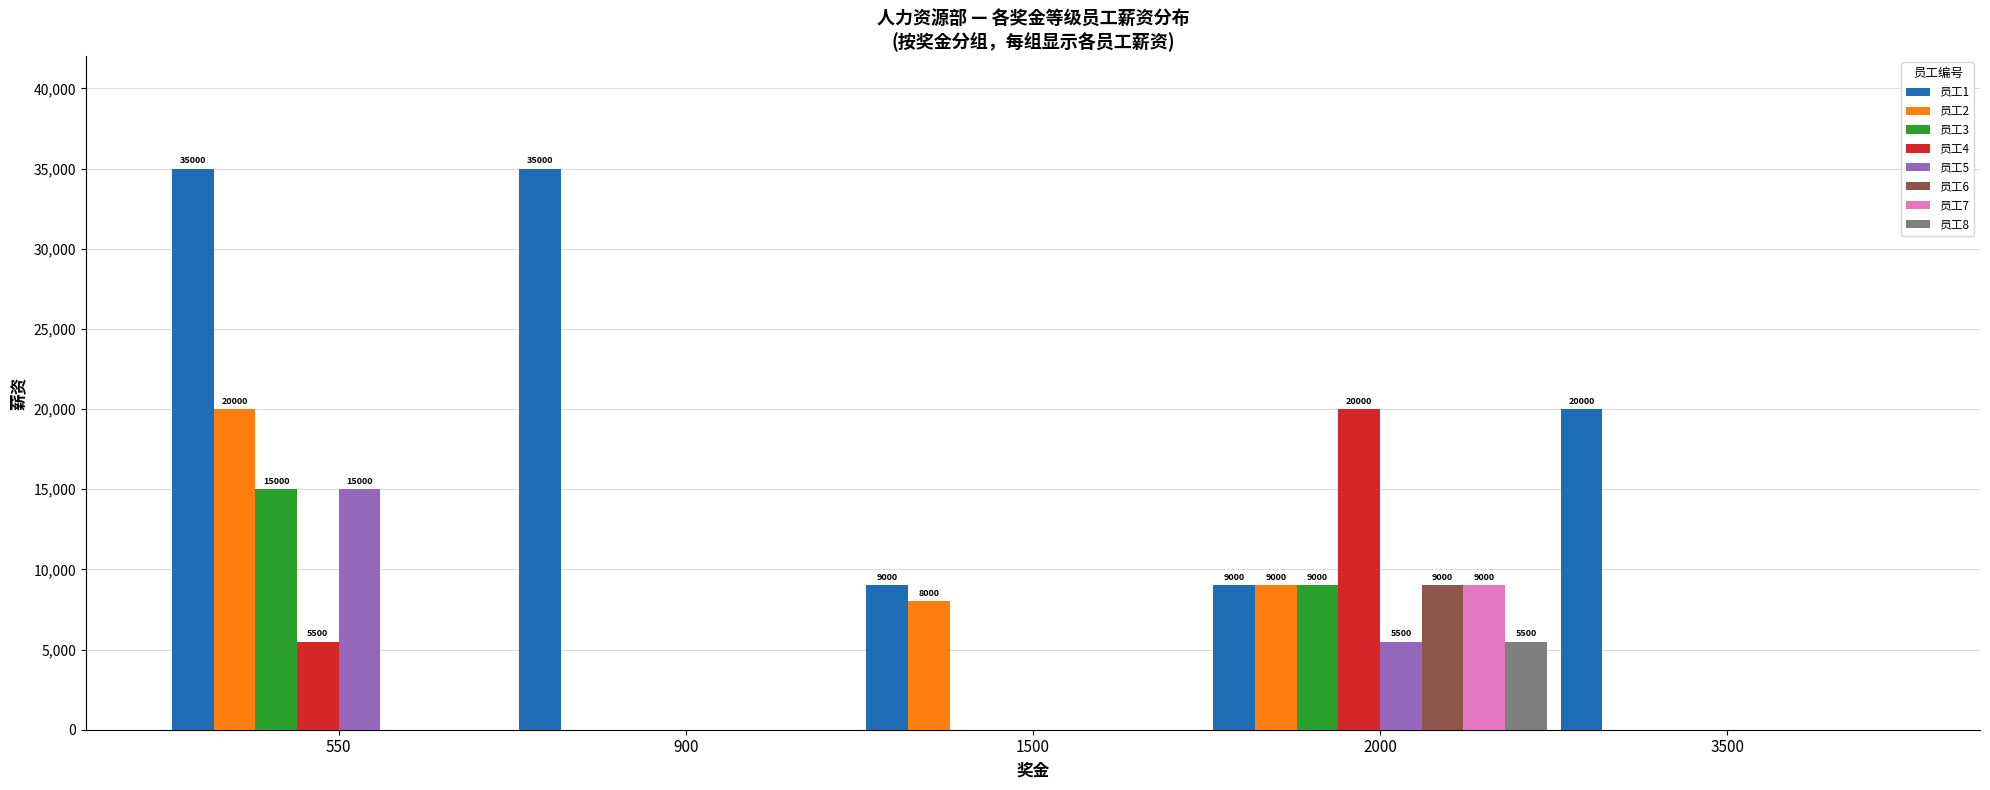

The value of 员工6 at 550 is 0. True or false?

True